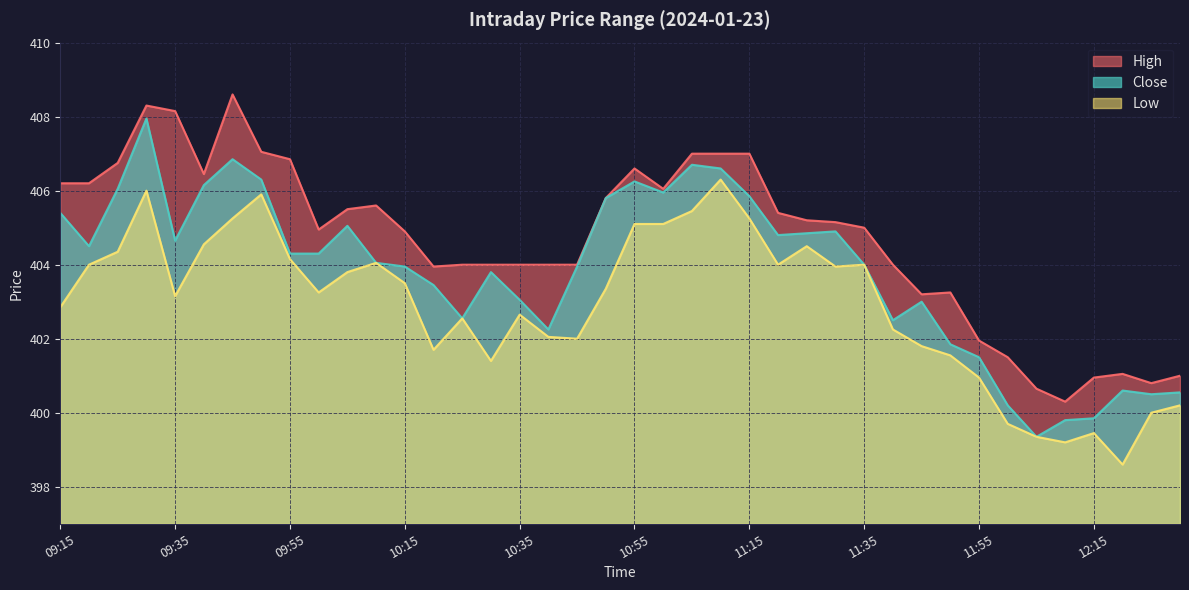

What is the smallest value displayed?

398.6